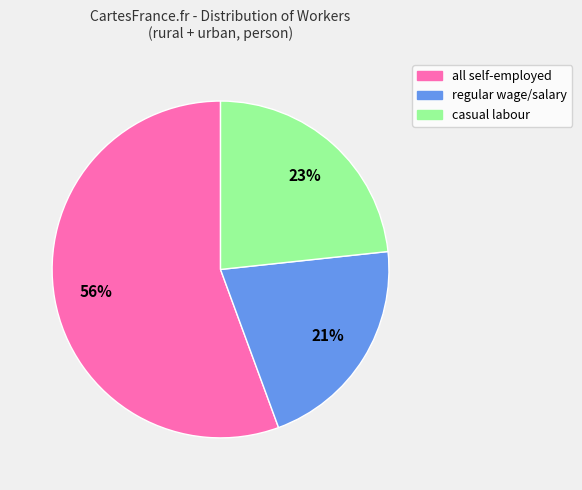

To the nearest percent, what is the combined percentage of regular wage/salary and casual labour?

44%